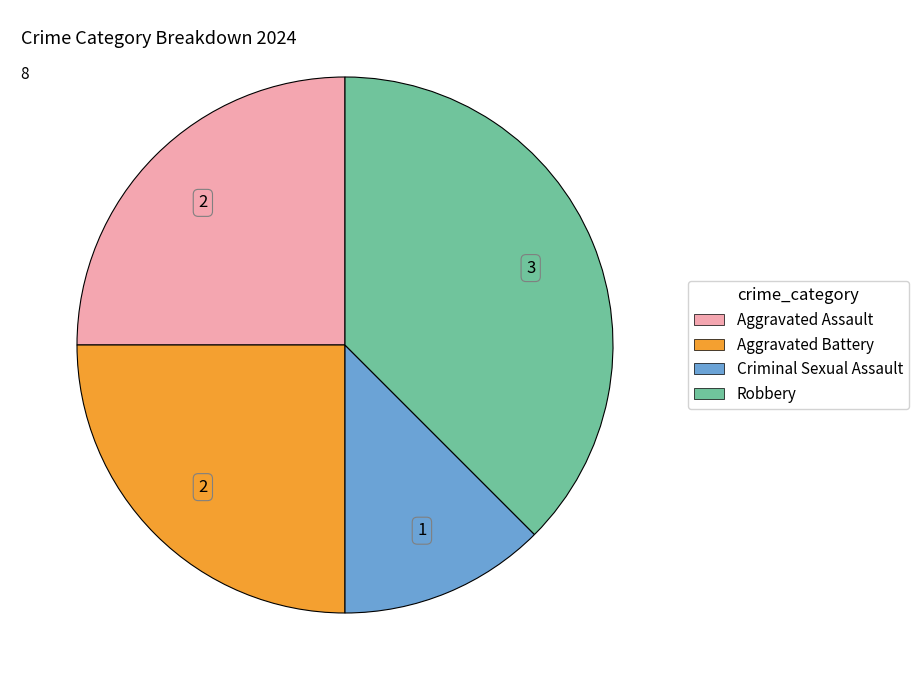

Does Robbery represent more than half of the total?

No